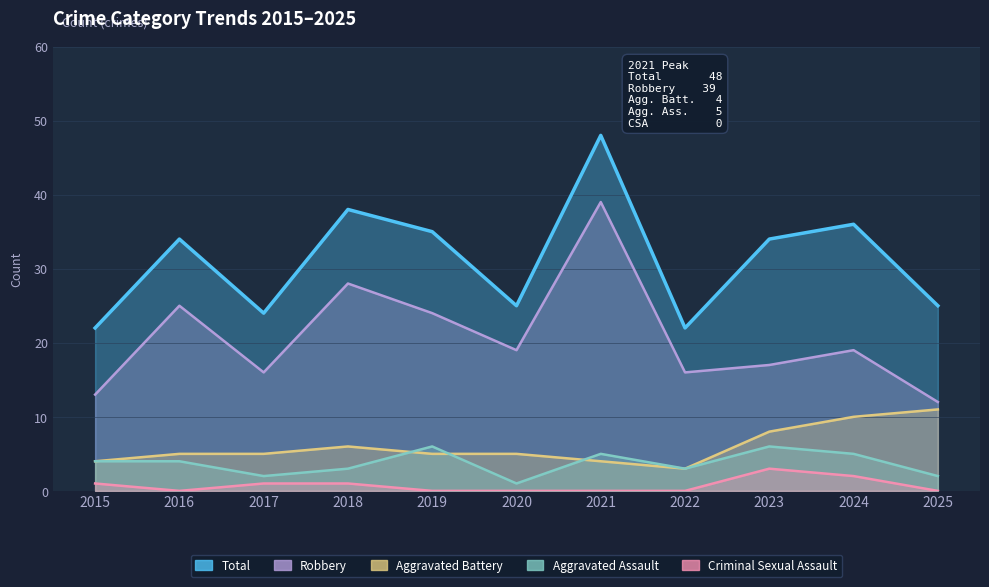

Rank the categories by Aggravated Assault value from highest to lowest.

2019, 2023, 2021, 2024, 2015, 2016, 2018, 2022, 2017, 2025, 2020